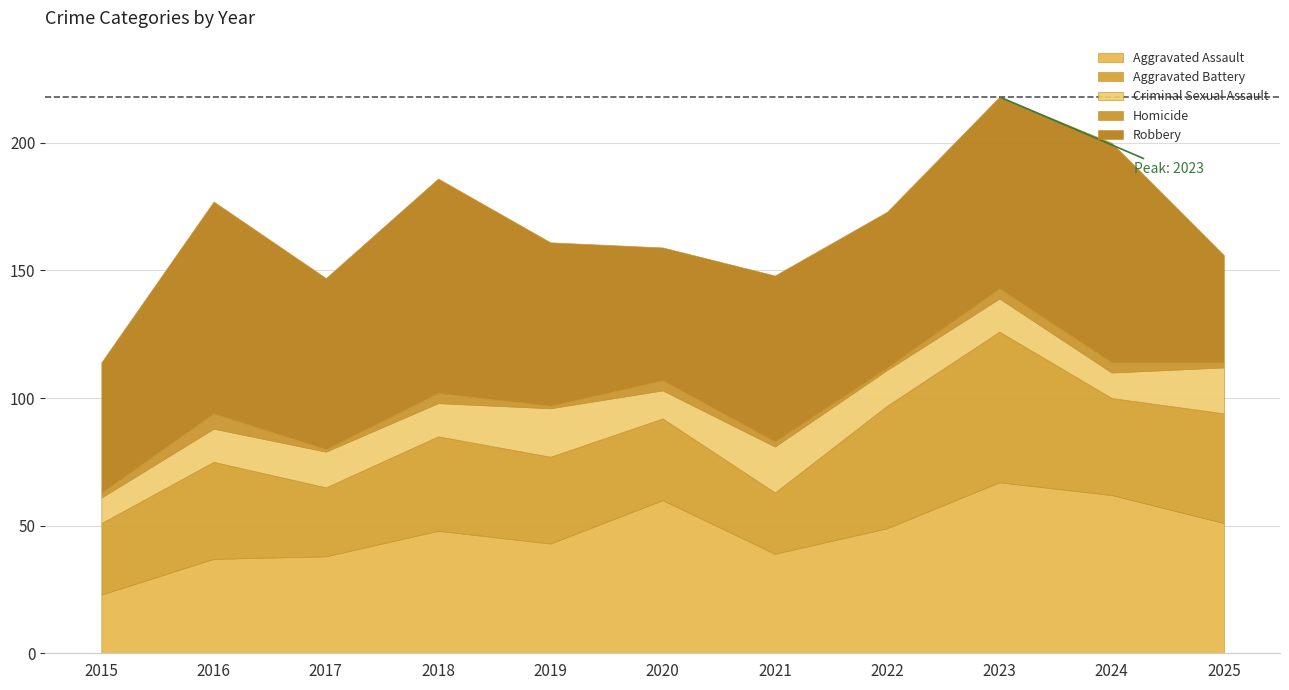

Count the Criminal Sexual Assault values in the range 11 to 18.

8